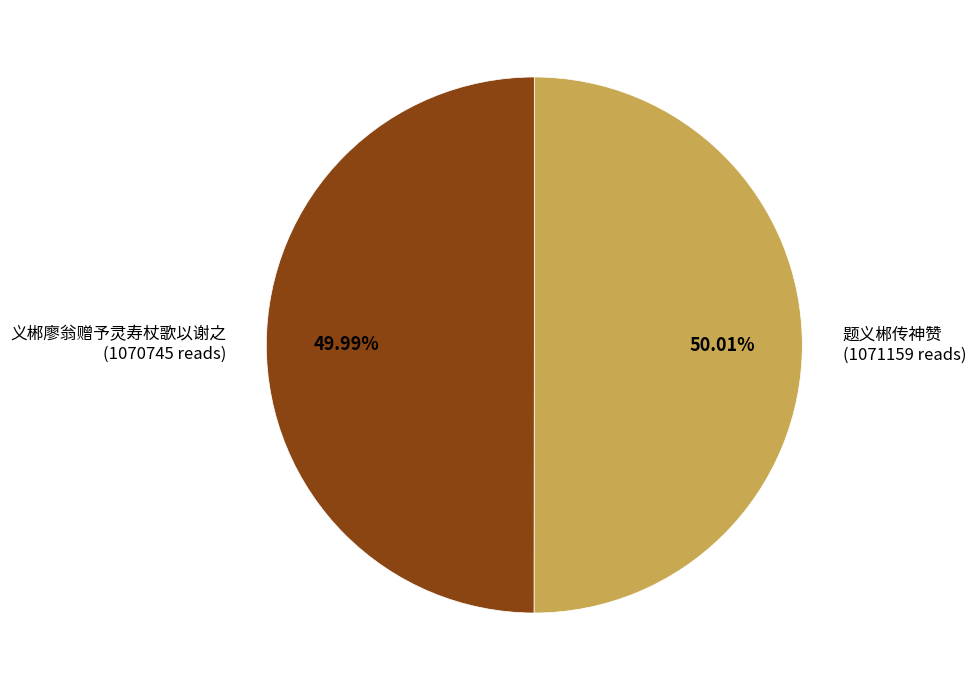

Combined, do 义郴廖翁赠予灵寿杖歌以谢之 and 题义郴传神赞 account for over 50%?

Yes